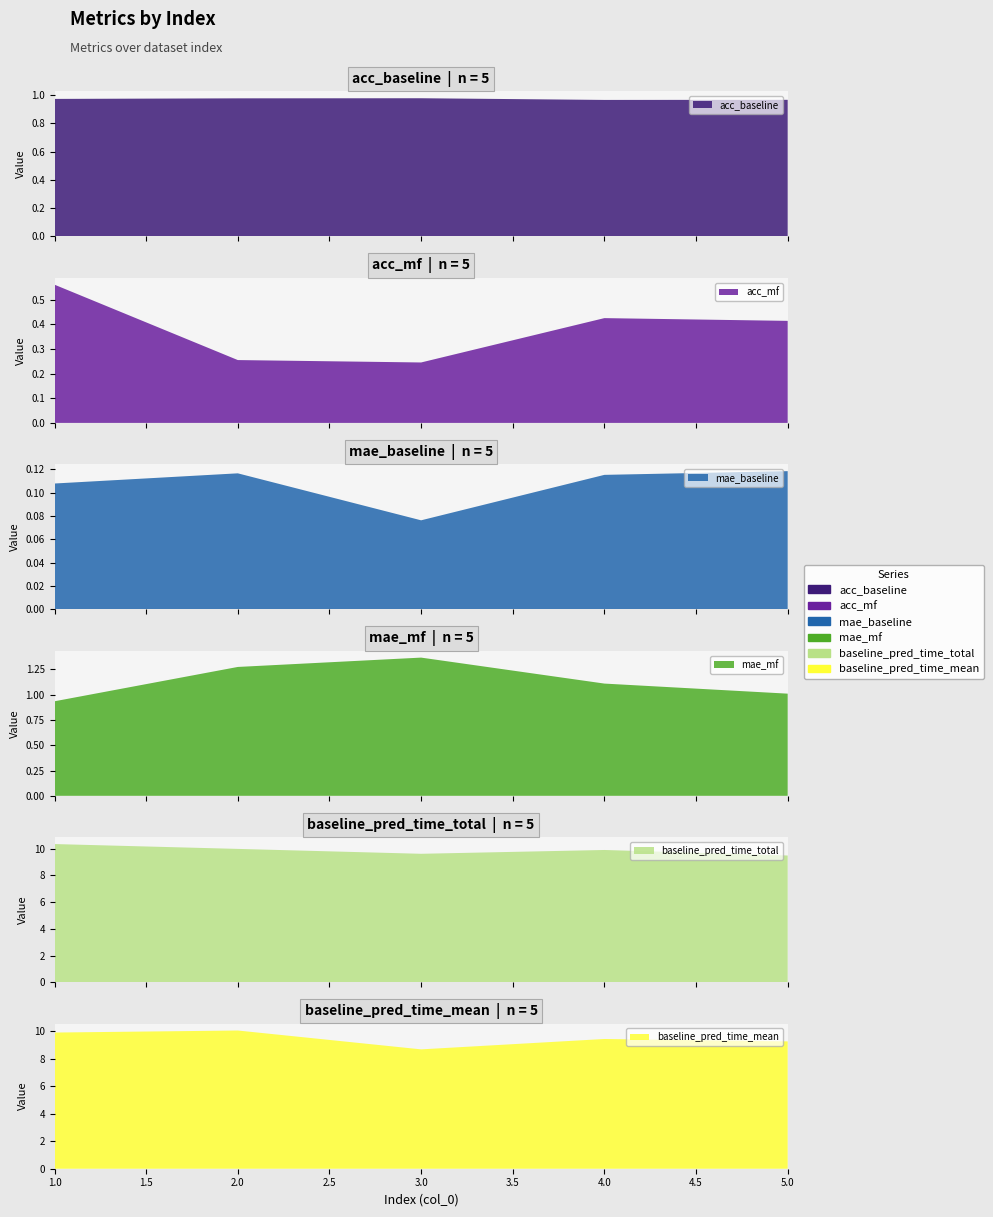

Reading left to right, what are all the values shown in this chart?

acc_baseline: 1=1.0	2=1.0	3=1.0	4=1.0	5=1.0
acc_mf: 1=0.6	2=0.3	3=0.2	4=0.4	5=0.4
mae_baseline: 1=0.1	2=0.1	3=0.1	4=0.1	5=0.1
mae_mf: 1=0.9	2=1.3	3=1.4	4=1.1	5=1.0
baseline_pred_time_total: 1=10.4	2=10.0	3=9.6	4=9.9	5=9.5
baseline_pred_time_mean: 1=9.9	2=10.0	3=8.7	4=9.4	5=9.3